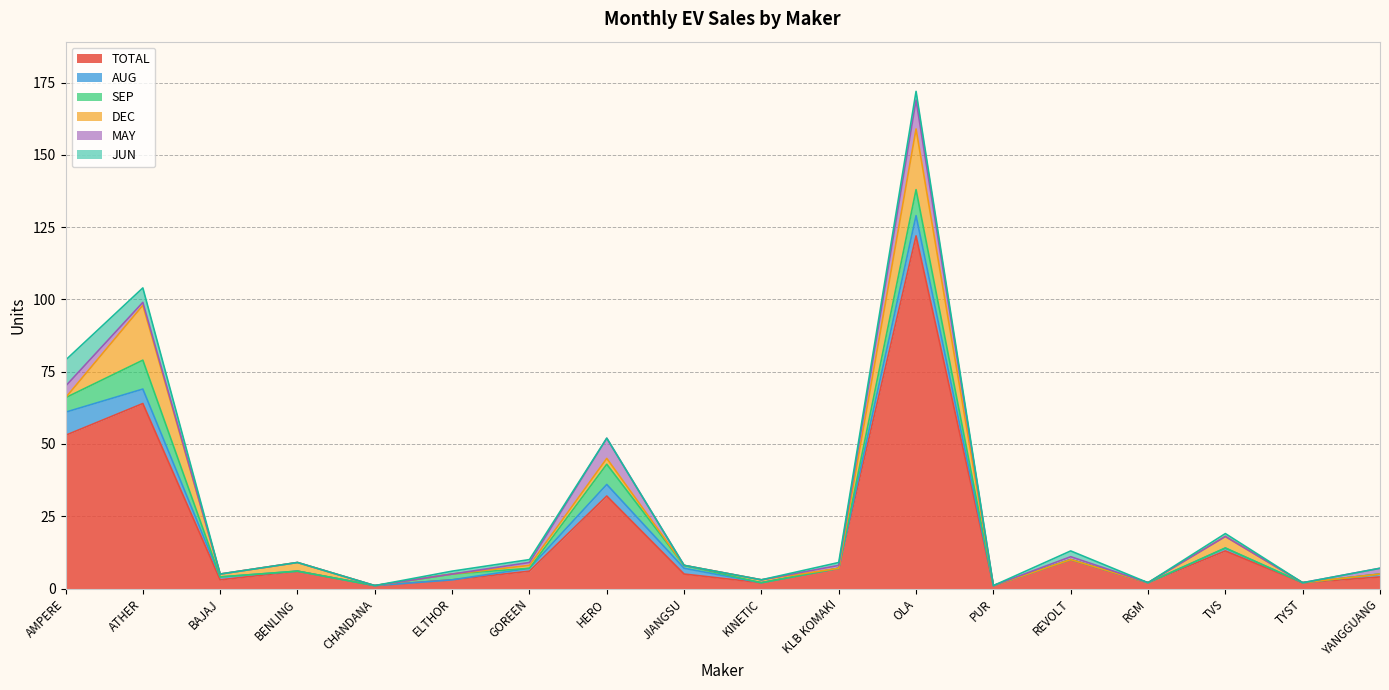

Reading left to right, extract all data points from this chart.

TOTAL: AMPERE=53	ATHER=64	BAJAJ=3	BENLING=6	CHANDANA=1	ELTHOR=3	GOREEN=6	HERO=32	JIANGSU=5	KINETIC=2	KLB KOMAKI=7	OLA=122	PUR=1	REVOLT=10	RGM=2	TVS=13	TYST=2	YANGGUANG=4
AUG: AMPERE=8	ATHER=5	BAJAJ=1	BENLING=0	CHANDANA=0	ELTHOR=0	GOREEN=1	HERO=4	JIANGSU=2	KINETIC=0	KLB KOMAKI=0	OLA=7	PUR=0	REVOLT=0	RGM=0	TVS=1	TYST=0	YANGGUANG=1
SEP: AMPERE=5	ATHER=10	BAJAJ=0	BENLING=0	CHANDANA=0	ELTHOR=2	GOREEN=0	HERO=7	JIANGSU=1	KINETIC=0	KLB KOMAKI=0	OLA=9	PUR=0	REVOLT=0	RGM=0	TVS=0	TYST=0	YANGGUANG=0
DEC: AMPERE=0	ATHER=19	BAJAJ=1	BENLING=3	CHANDANA=0	ELTHOR=0	GOREEN=1	HERO=2	JIANGSU=0	KINETIC=1	KLB KOMAKI=0	OLA=21	PUR=0	REVOLT=0	RGM=0	TVS=4	TYST=0	YANGGUANG=0
MAY: AMPERE=4	ATHER=1	BAJAJ=0	BENLING=0	CHANDANA=0	ELTHOR=0	GOREEN=1	HERO=7	JIANGSU=0	KINETIC=0	KLB KOMAKI=1	OLA=10	PUR=0	REVOLT=1	RGM=0	TVS=0	TYST=0	YANGGUANG=2
JUN: AMPERE=9	ATHER=5	BAJAJ=0	BENLING=0	CHANDANA=0	ELTHOR=1	GOREEN=1	HERO=0	JIANGSU=0	KINETIC=0	KLB KOMAKI=1	OLA=3	PUR=0	REVOLT=2	RGM=0	TVS=1	TYST=0	YANGGUANG=0